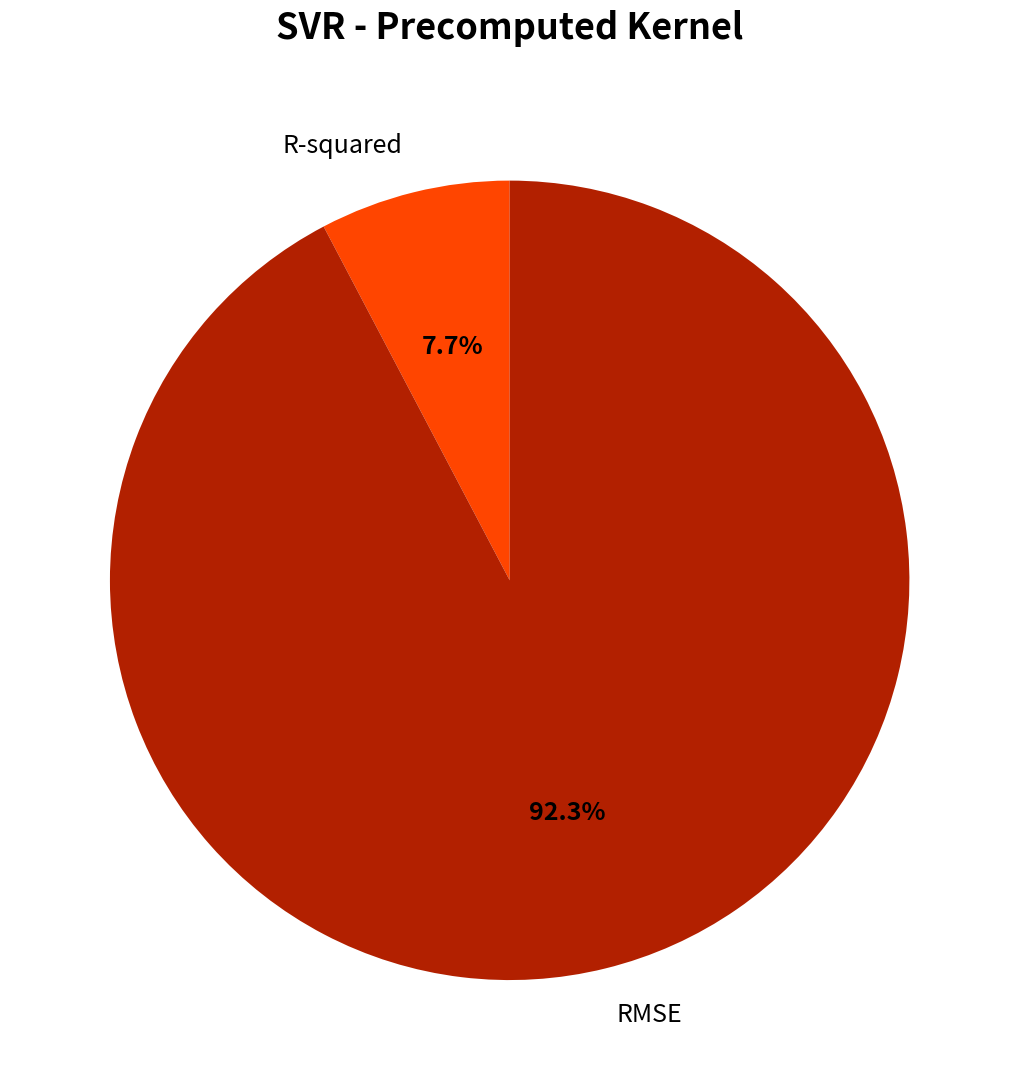

To the nearest percent, what percentage of the pie is R-squared?

8%